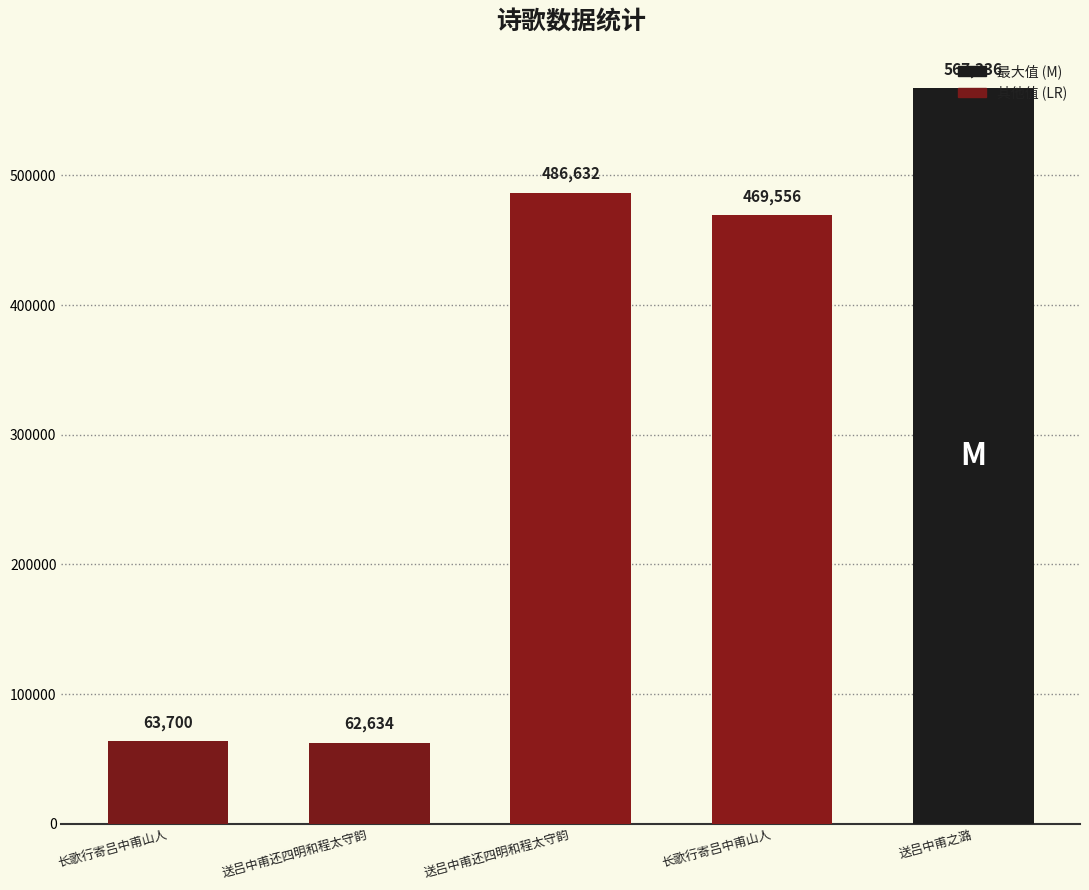

Which label corresponds to the largest value in the chart?

送吕中甫之潞